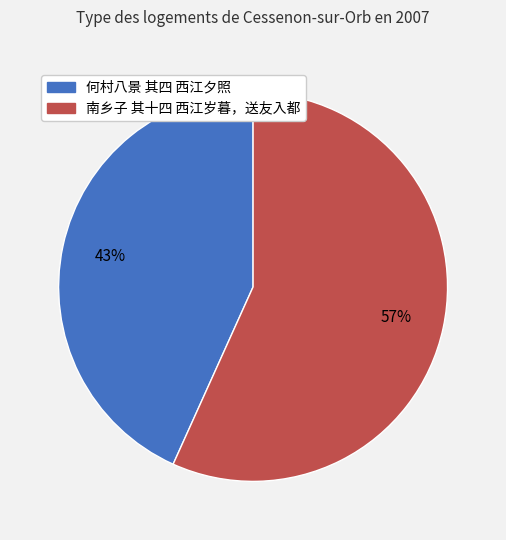

Approximately how many times larger is the value at 何村八景 其四 西江夕照 compared to 南乡子 其十四 西江岁暮，送友入都?

0.8